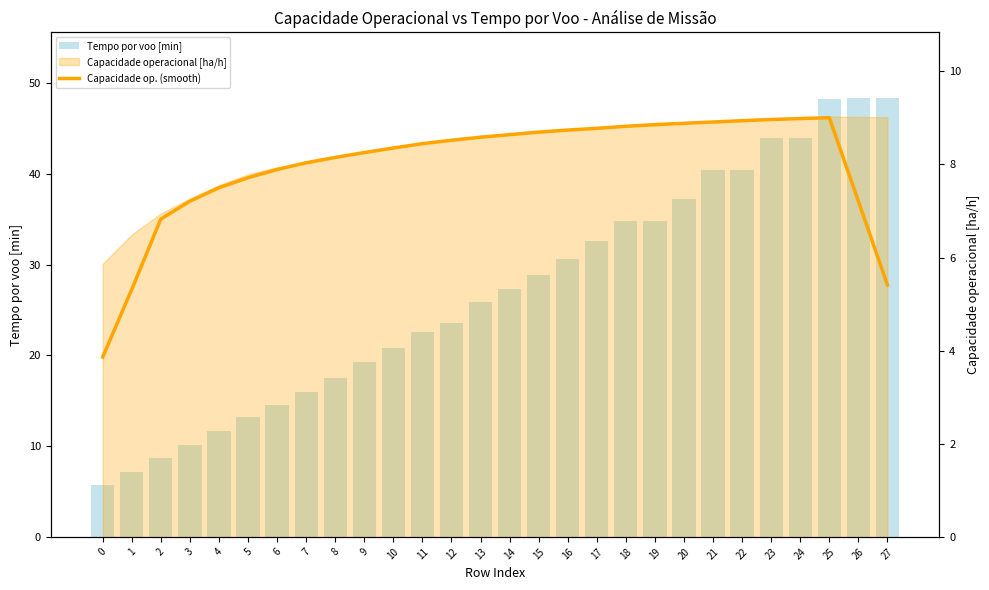

What is the sum of the Capacidade op. (smooth) values at 19 and 10?

17.2